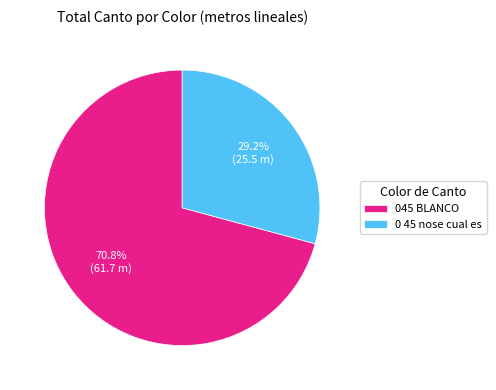

What is the largest slice in the pie chart?

045 BLANCO